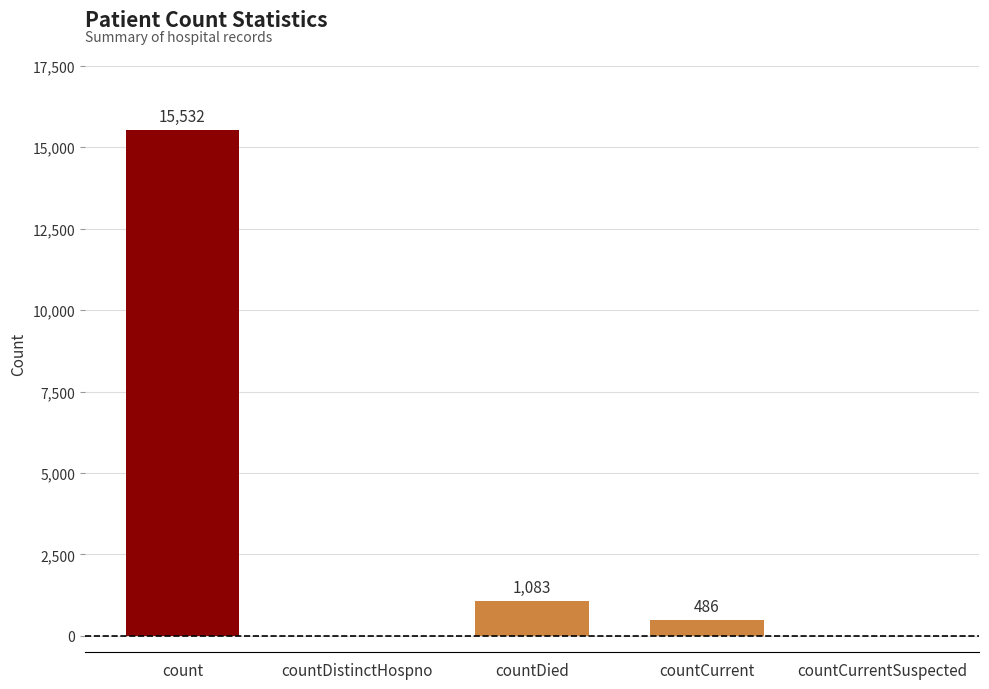

Where is the data nearest to the value 7766?

countDied